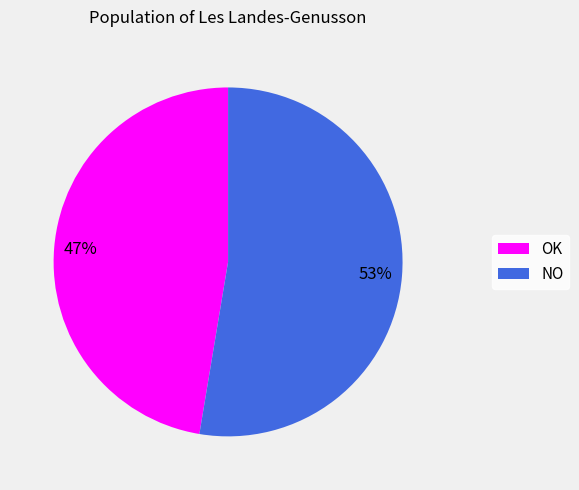

True or false: OK accounts for 47% of the total.

True